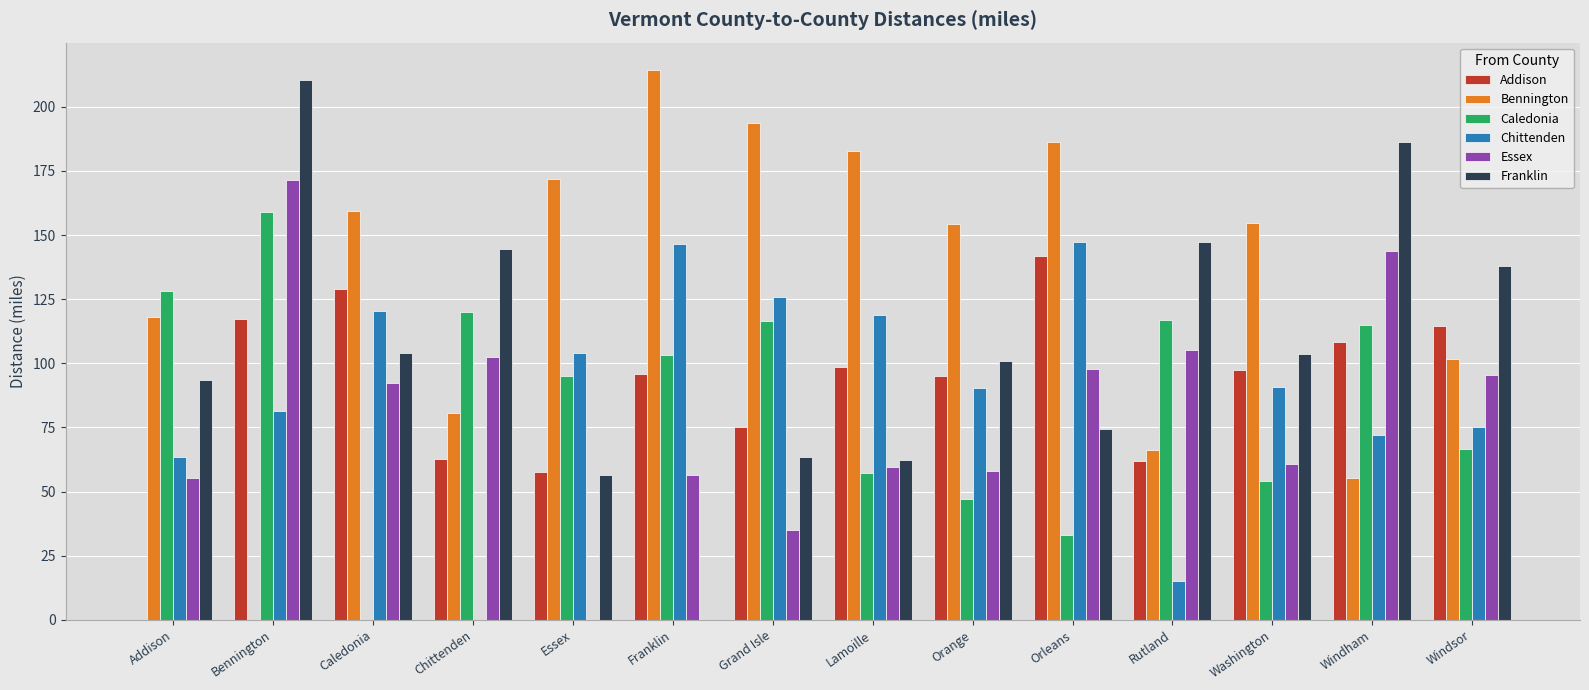

What are all the series names shown in the legend?

Addison, Bennington, Caledonia, Chittenden, Essex, Franklin